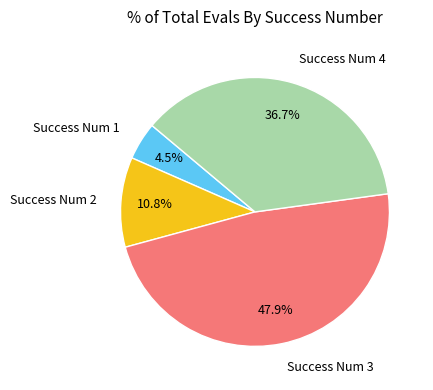

What percentage is NOT represented by Success Num 1?

95.5%